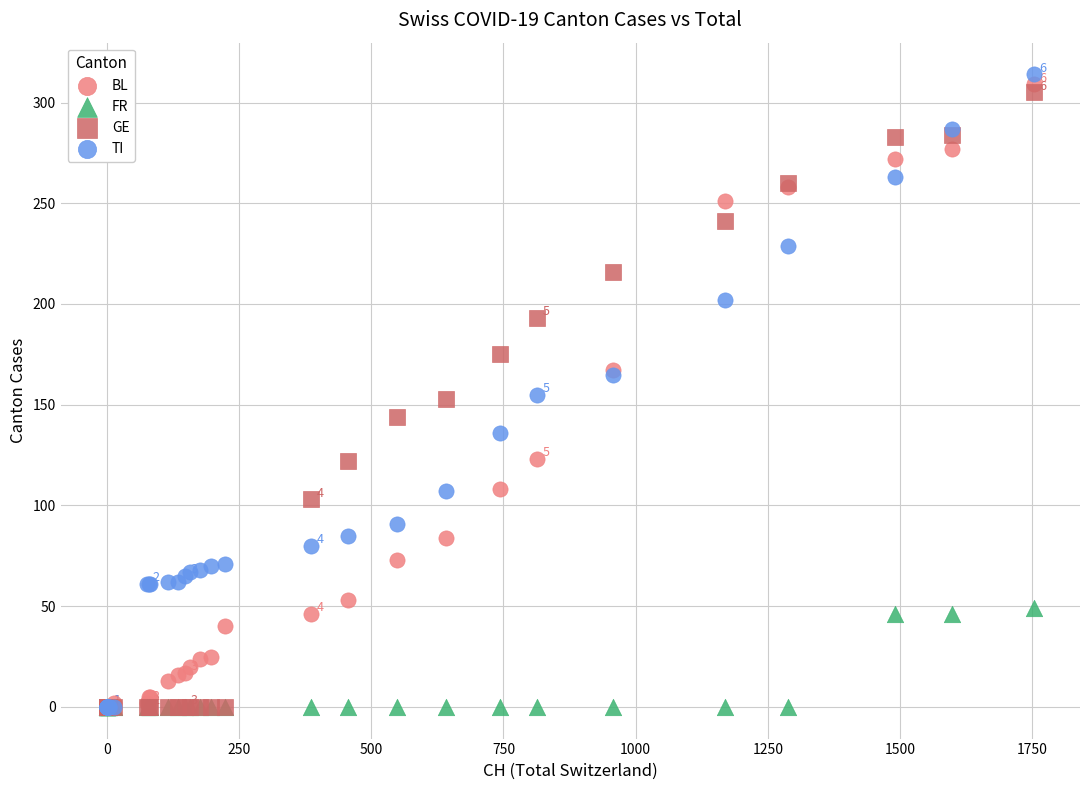

Which series has the widest spread of Y values?

TI